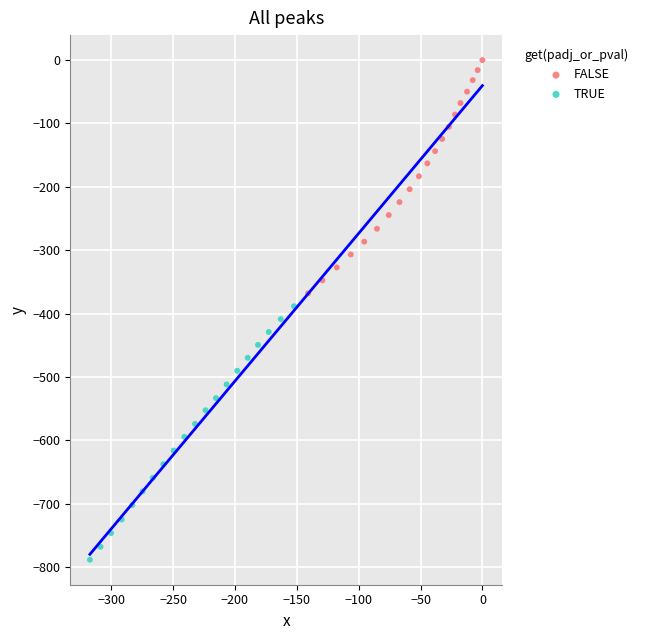

Which series reaches the maximum Y coordinate?

FALSE